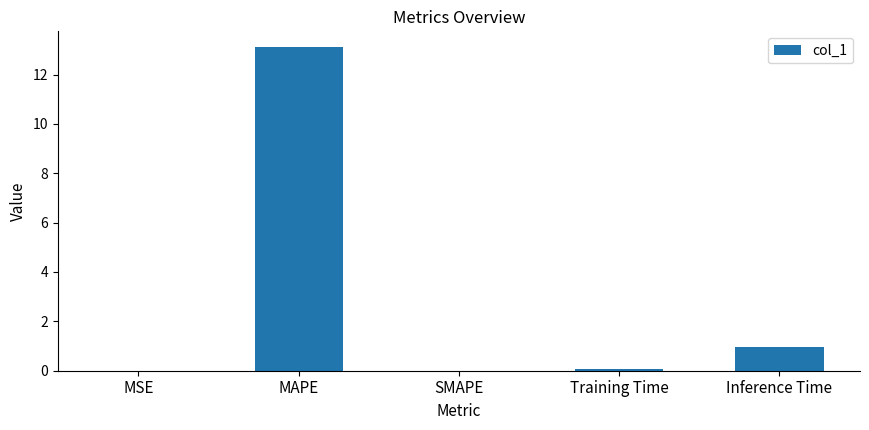

Which has a higher value, Training Time or Inference Time?

Inference Time